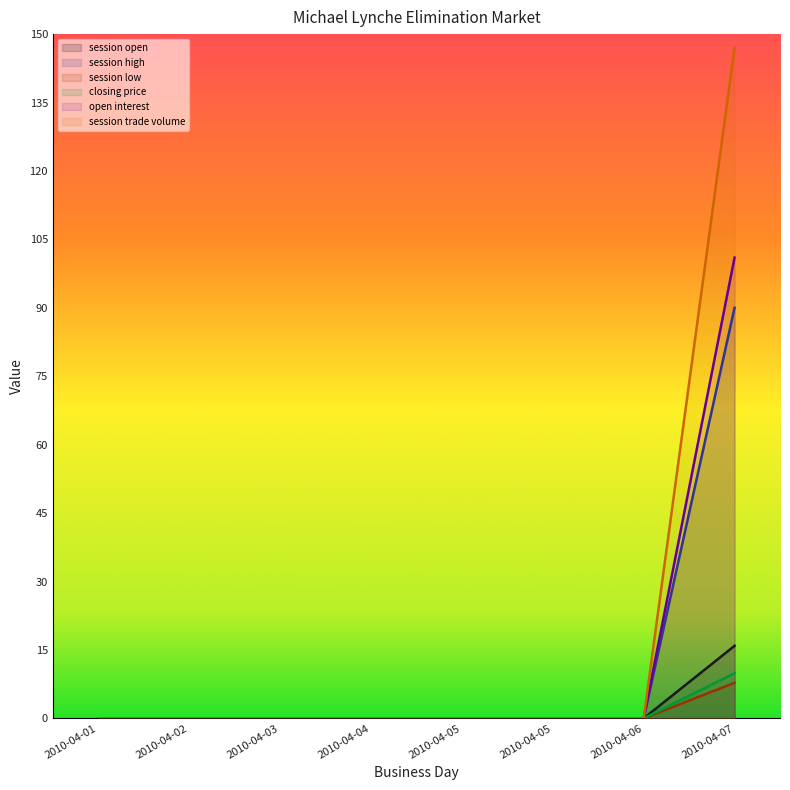

Which category has the lowest value in the session low series?

2010-04-01